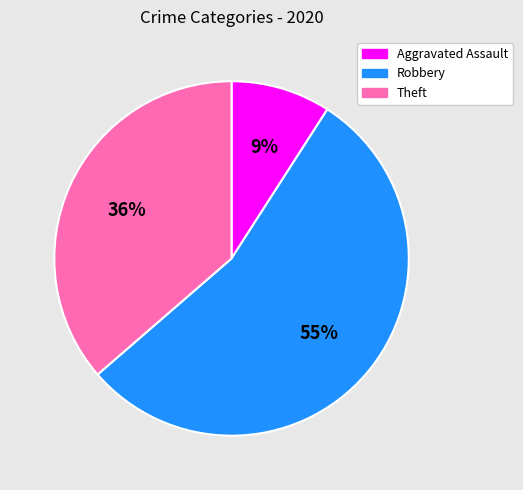

To the nearest percent, what is the average slice percentage?

33%